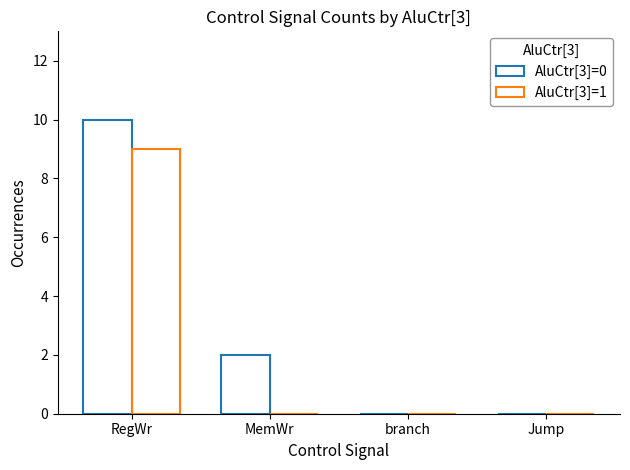

At which label is AluCtr[3]=0 closest to 5?

MemWr